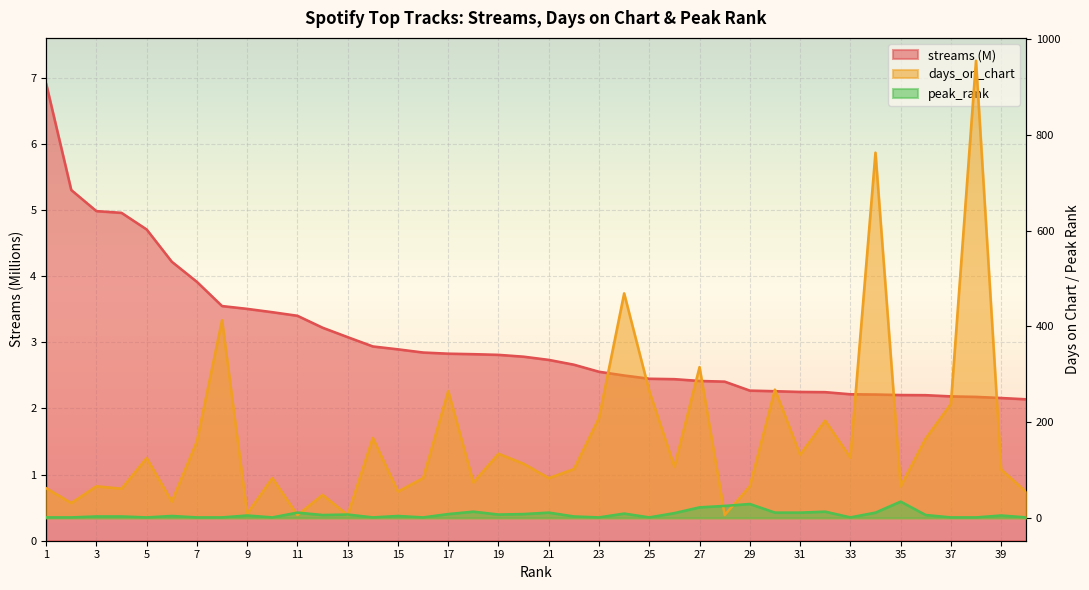

What are all the series names shown in the legend?

streams, days_on_chart, peak_rank